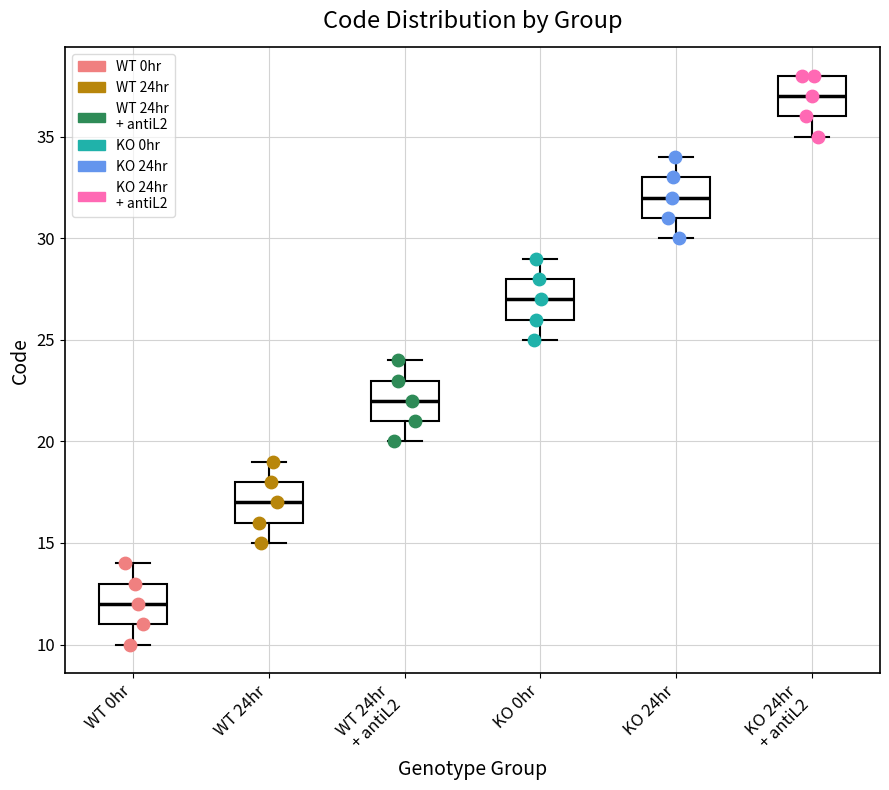

Where does the lower whisker of the box for WT 24hr end on the y-axis? The values are not printed on the chart, so give them approximately, as read against the axis.

15